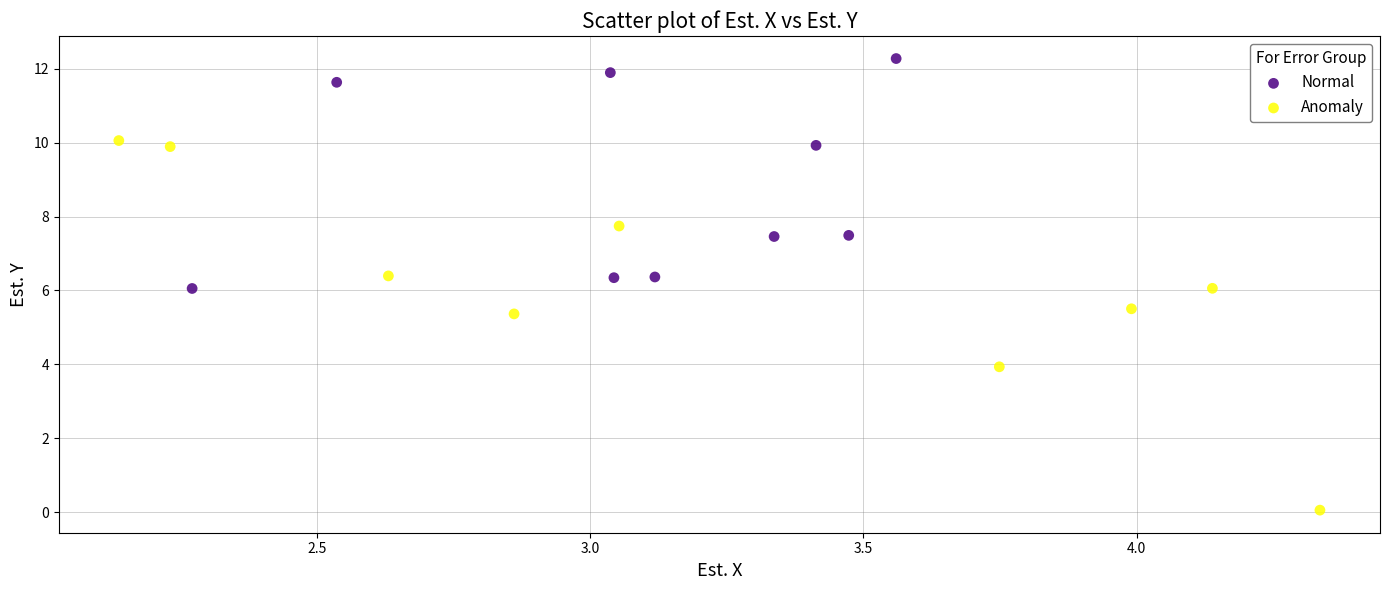

Which series contains the highest Y value?

Normal